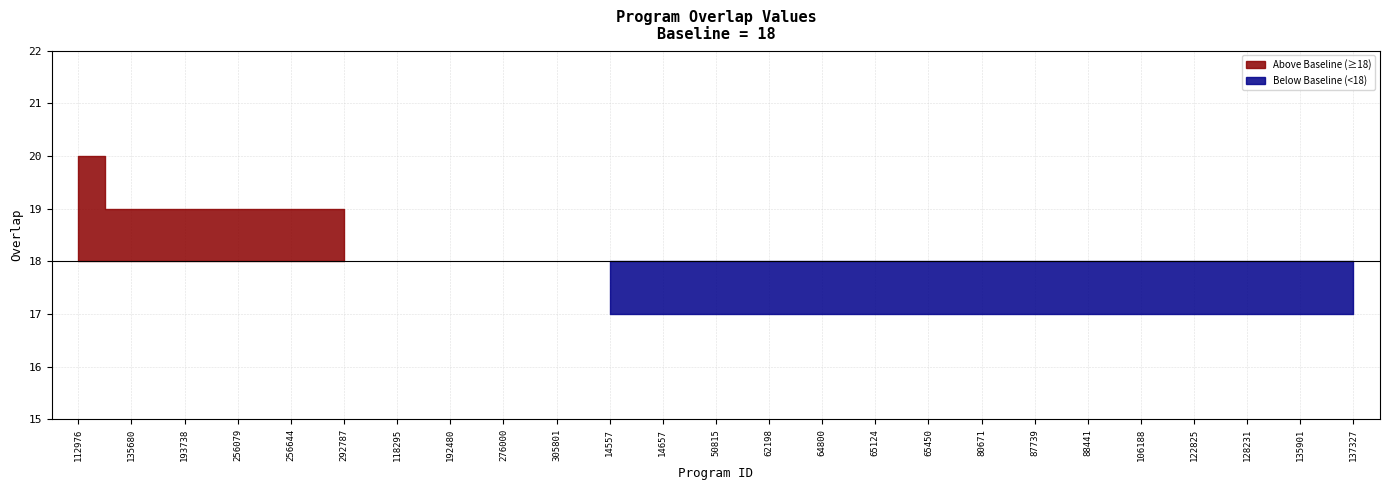

Reading right to left, what are all the values shown in this chart?

137327=17	135901=17	128231=17	122825=17	106188=17	88441=17	87739=17	80671=17	65450=17	65124=17	64800=17	62198=17	50815=17	14657=17	14557=17	305801=18	276000=18	192480=18	118295=18	292787=19	256644=19	256079=19	193738=19	135680=19	112976=20